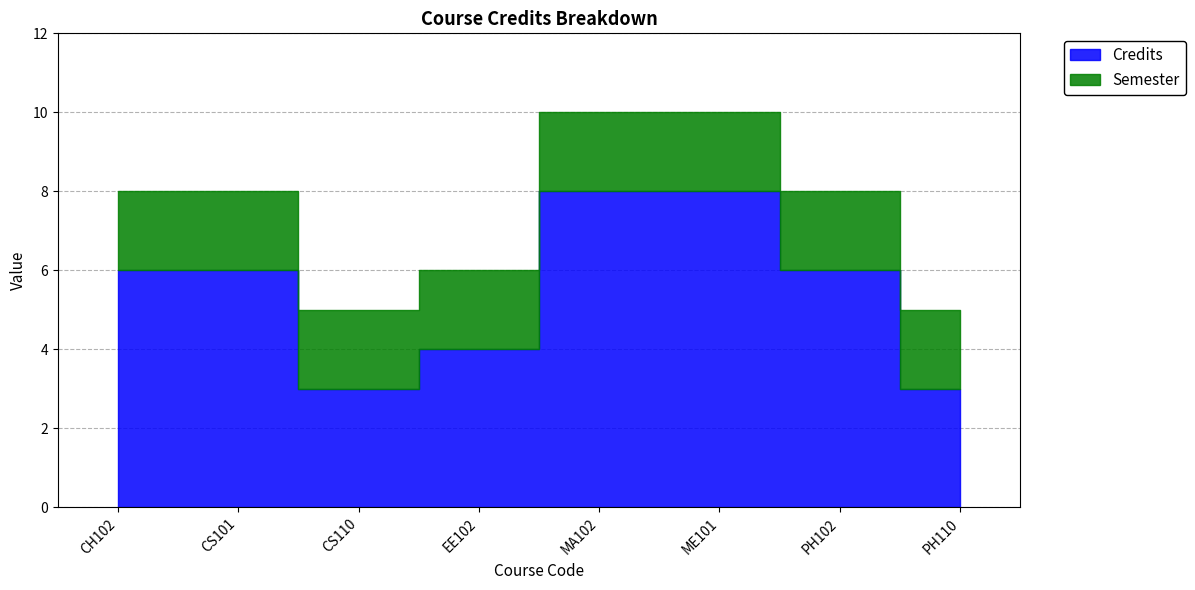

Reading right to left, what are all the values shown in this chart?

Credits: 3	6	8	8	4	3	6	6
Semester: 2	2	2	2	2	2	2	2